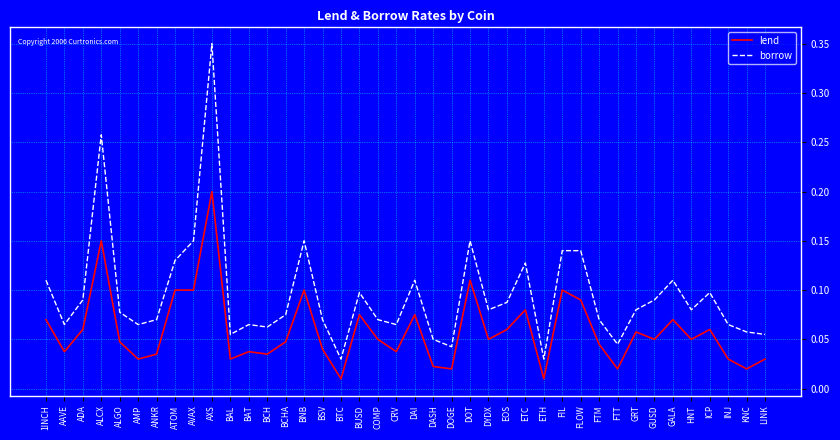

At which category is the sum across all series the highest?

AXS